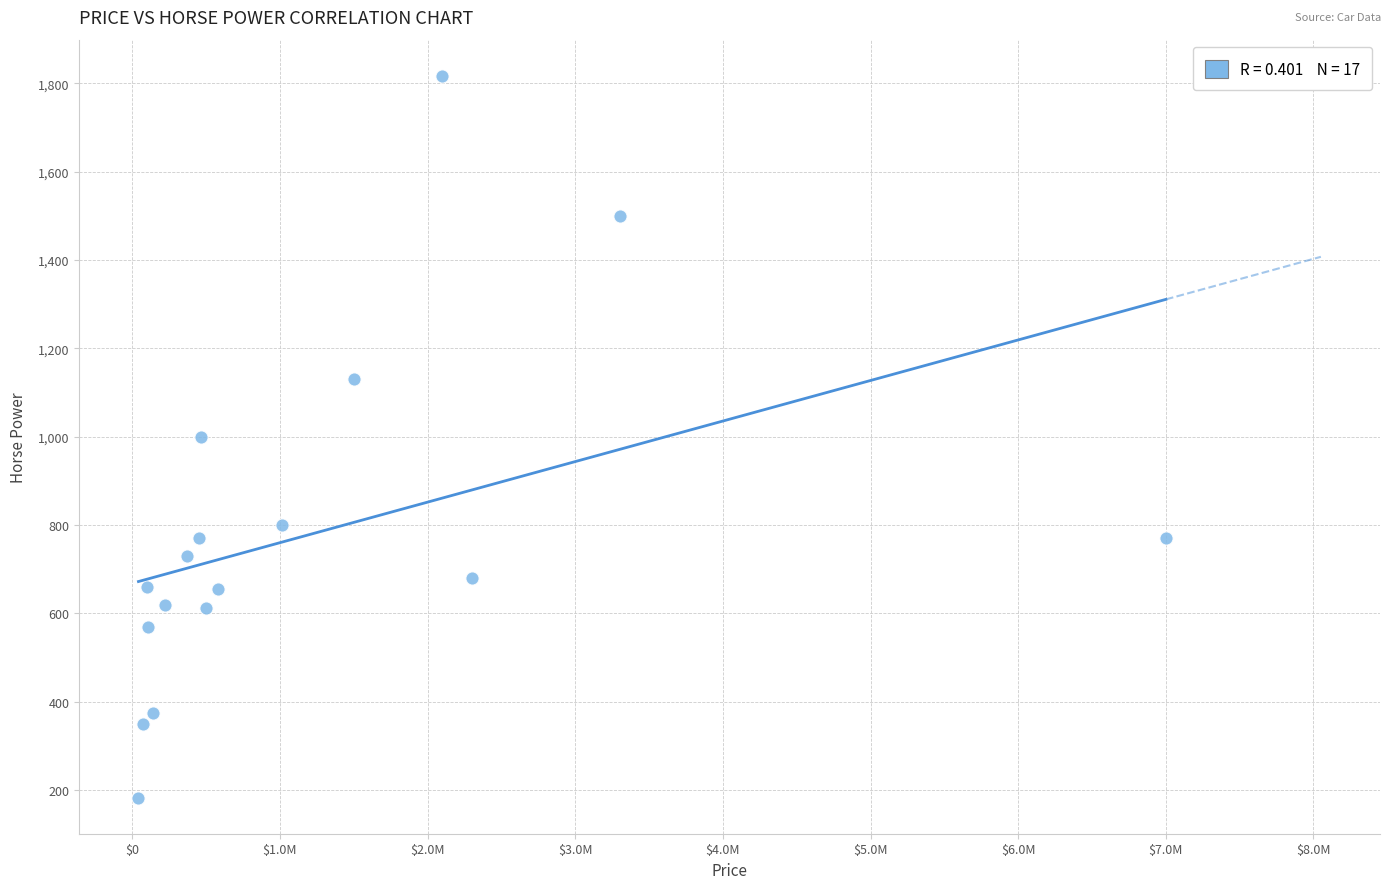

What is the range of X values (max minus min)?

6958000